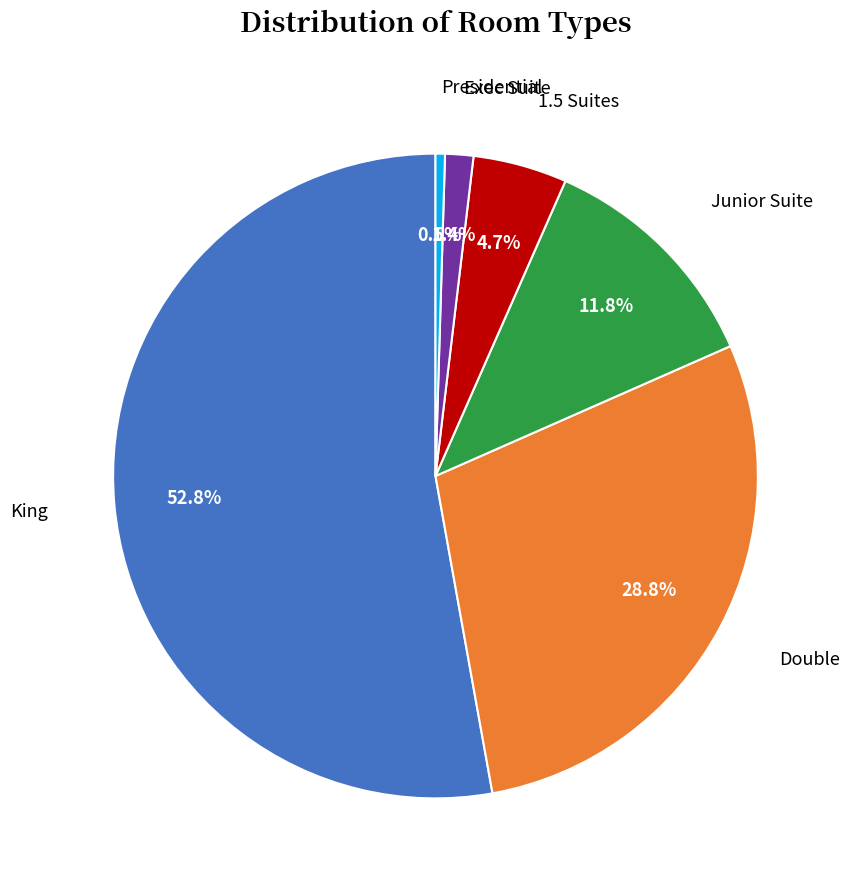

Does any single category account for the majority?

Yes